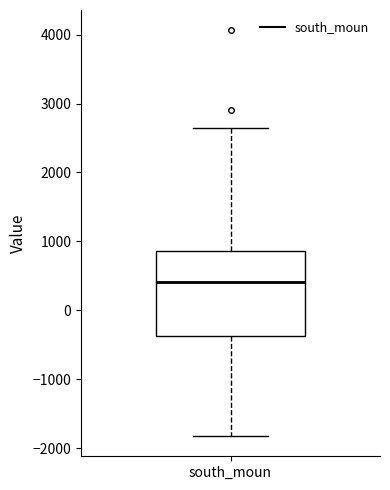

Read this box plot against the y-axis: the position of the median line, the range covered by the box, and the ends of both whiskers. The values are not printed on the chart, so give them approximately, as read against the axis.

median 400, box -400 to 900, whiskers -1800 to 2700